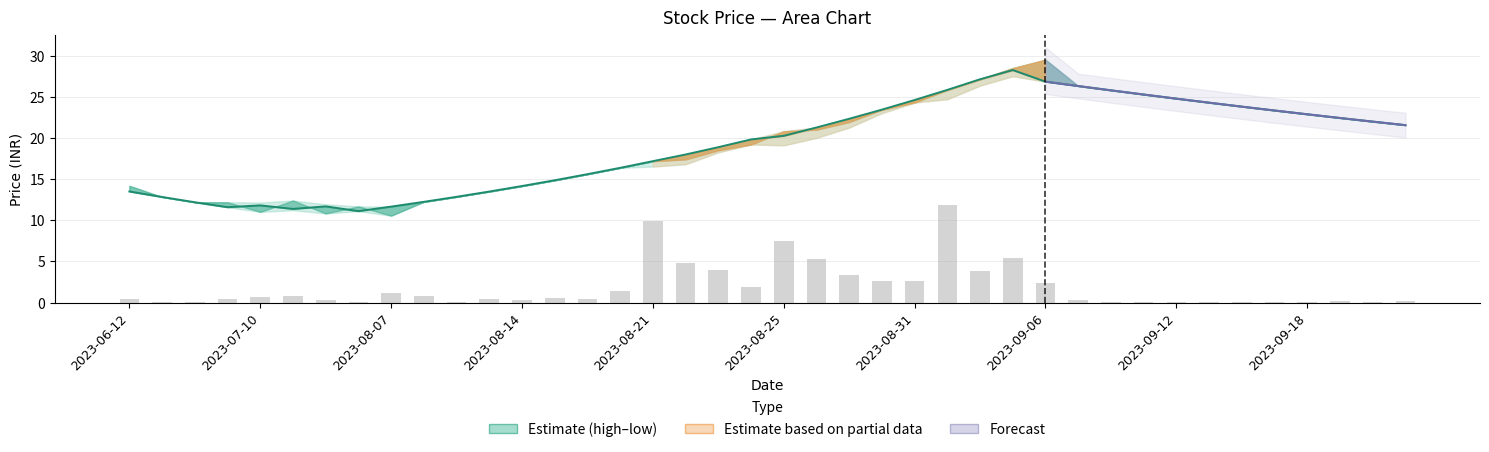

Reading right to left, transcribe all the data shown in this chart.

high: 21.6	22.0	22.4	22.9	23.3	23.8	24.3	24.8	25.3	25.8	26.3	29.5	28.5	27.1	25.8	24.6	23.4	22.3	21.3	20.8	19.8	18.9	18.0	17.2	16.4	15.6	14.8	14.2	13.5	12.8	12.2	11.7	11.7	11.9	12.4	12.2	12.2	12.2	12.8	14.2
close: 21.6	22.0	22.4	22.9	23.3	23.8	24.3	24.8	25.3	25.8	26.3	26.8	28.2	27.1	25.8	24.6	23.4	22.3	21.3	20.2	19.8	18.9	18.0	17.2	16.4	15.6	14.8	14.2	13.5	12.8	12.2	11.7	11.1	11.7	11.4	11.8	11.6	12.2	12.8	13.5
open: 21.6	22.0	22.4	22.9	23.3	23.8	24.3	24.8	25.3	25.8	26.3	29.5	28.5	27.1	25.8	24.3	23.4	21.9	21.0	20.8	19.2	18.5	17.4	17.2	16.4	15.6	14.8	14.2	13.5	12.8	12.2	10.6	11.7	10.8	12.4	11.0	12.2	12.2	12.8	14.2
low: 21.6	22.0	22.4	22.9	23.3	23.8	24.3	24.8	25.3	25.8	26.3	26.8	27.5	26.4	24.7	24.3	23.0	21.3	20.0	19.1	19.2	18.2	16.8	16.5	16.4	15.6	14.8	14.2	13.5	12.8	12.2	10.6	11.1	10.8	11.2	11.0	11.6	12.2	12.8	13.5